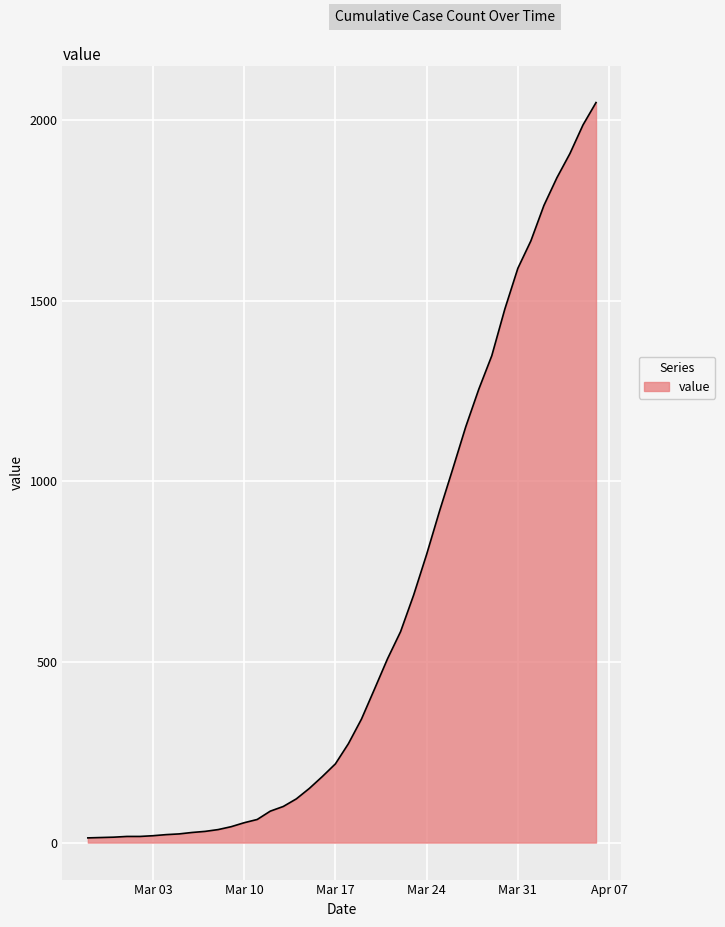

What is the difference between the maximum and minimum values?

2036